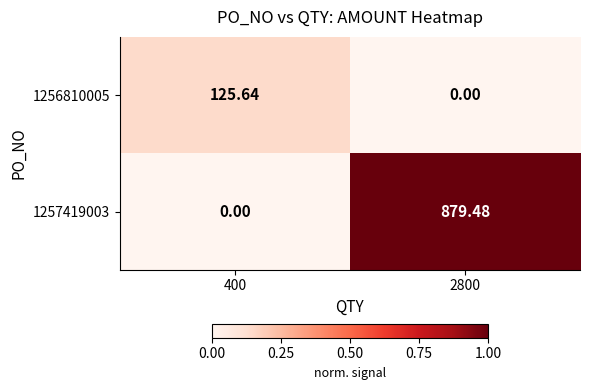

How many data points in 1257419003 are less than 879?

1